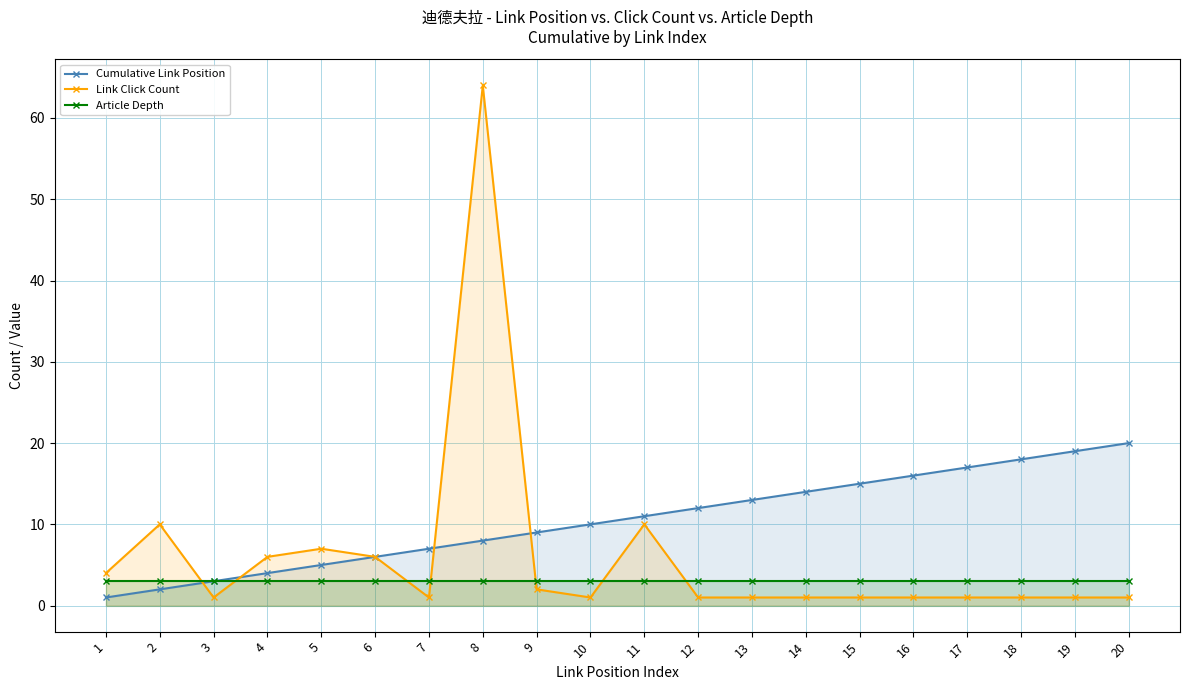

What is the total value across all series at 18?

22